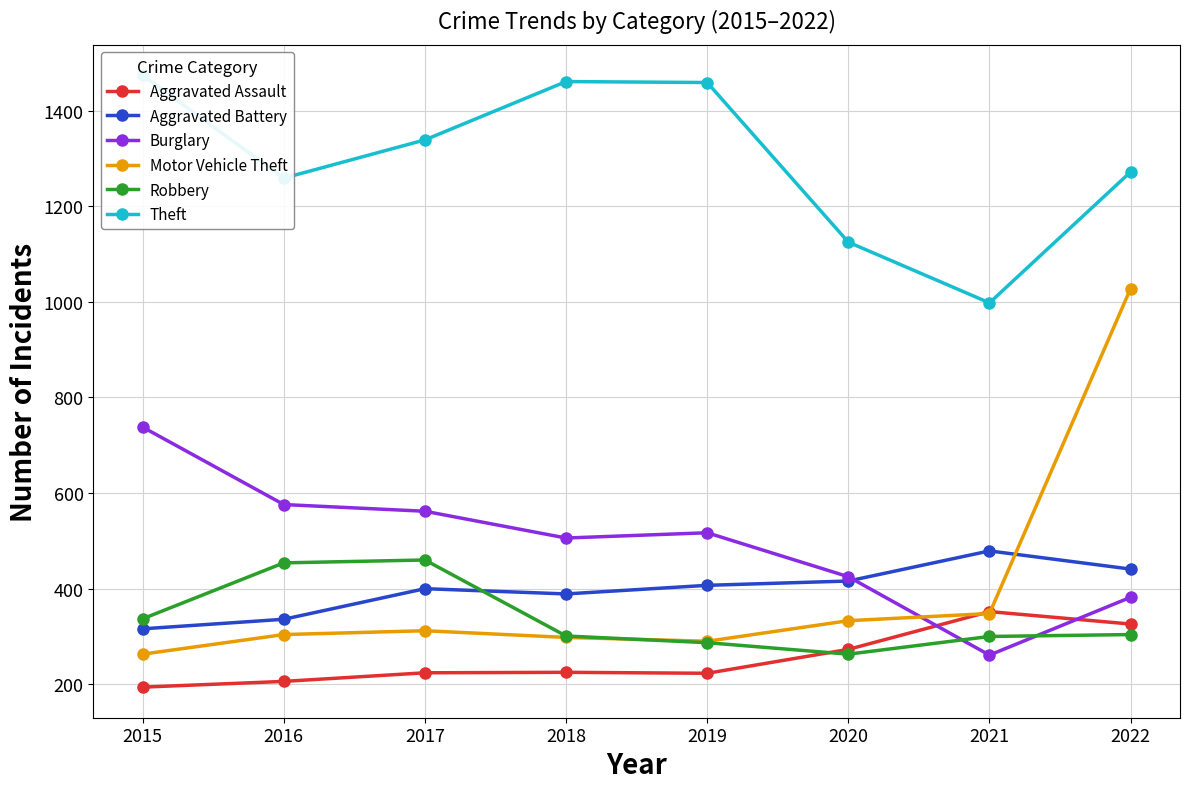

The value of Motor Vehicle Theft at 2016 is 510. True or false?

False